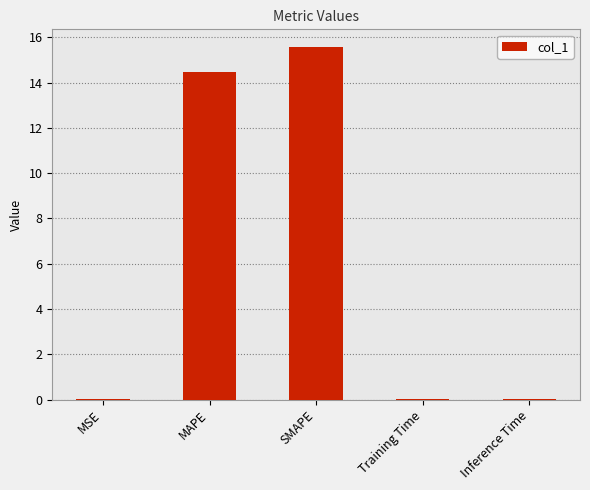

What is the sum of all values?

30.1